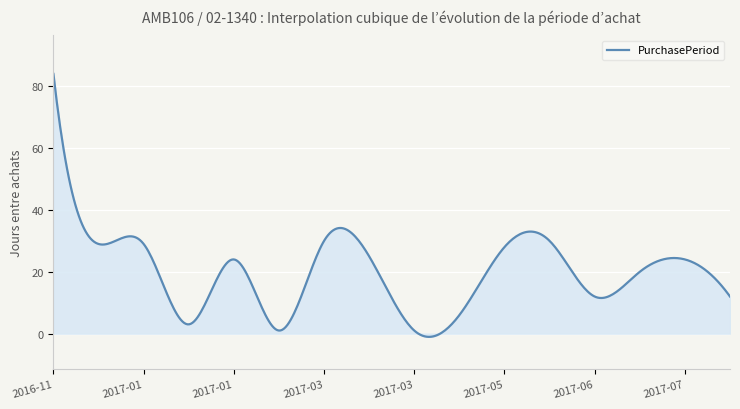

What is the difference between the maximum and minimum values?

85.0